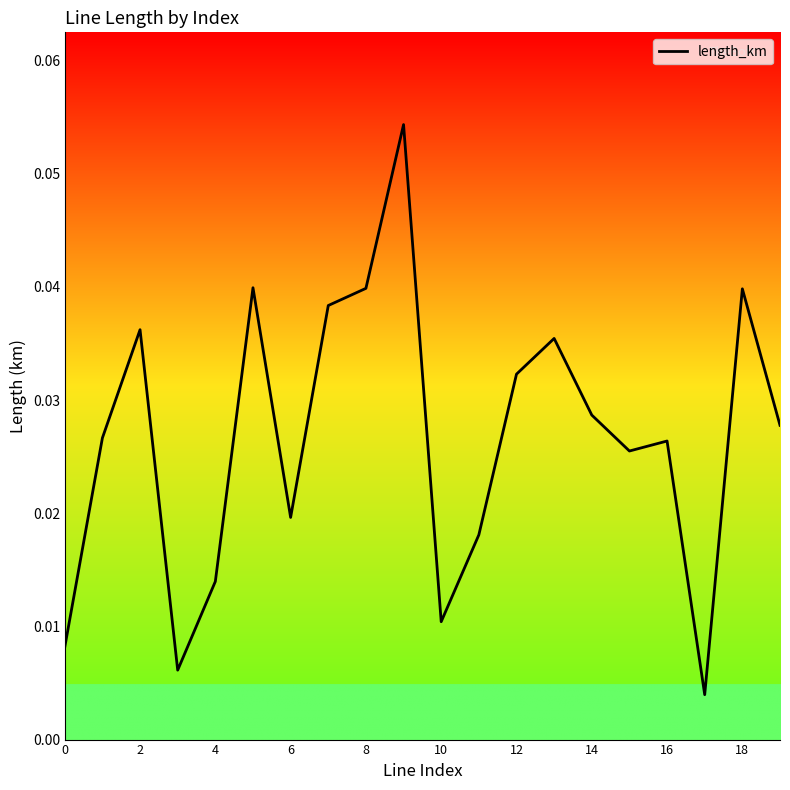

Is this an area chart (filled region under the line)?

No